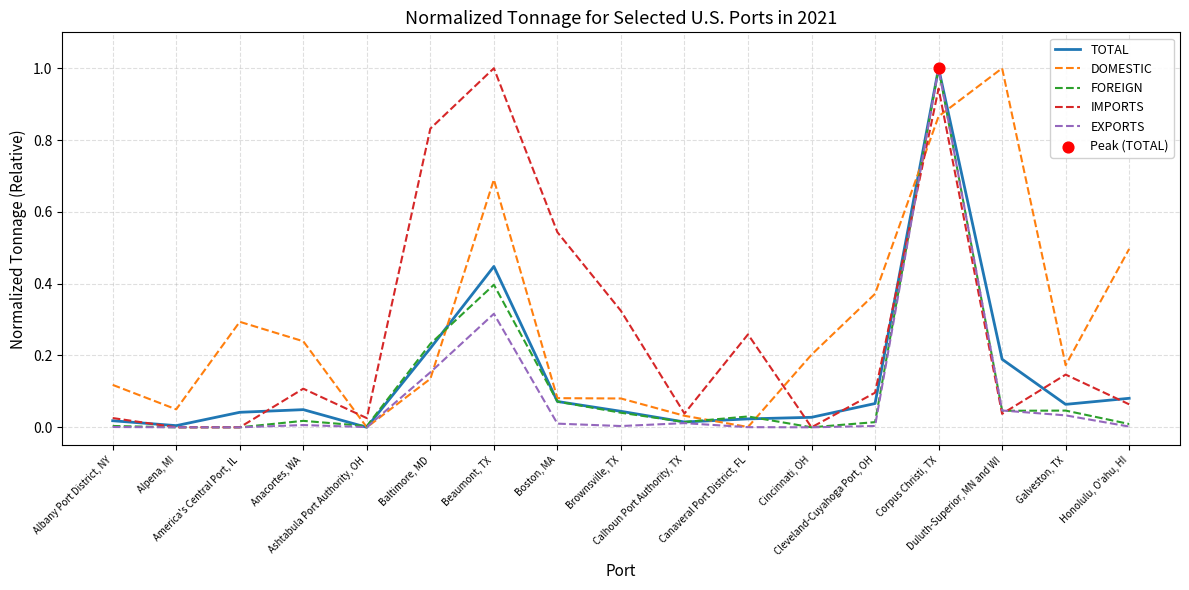

What is the highest value of the TOTAL series?

1.0